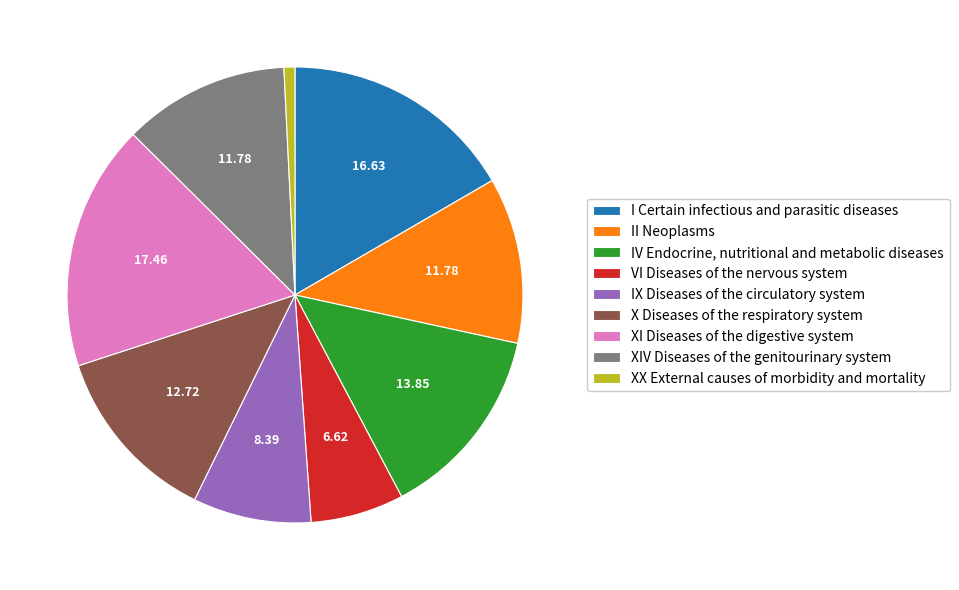

Which slice is the smallest?

XX External causes of morbidity and mortality